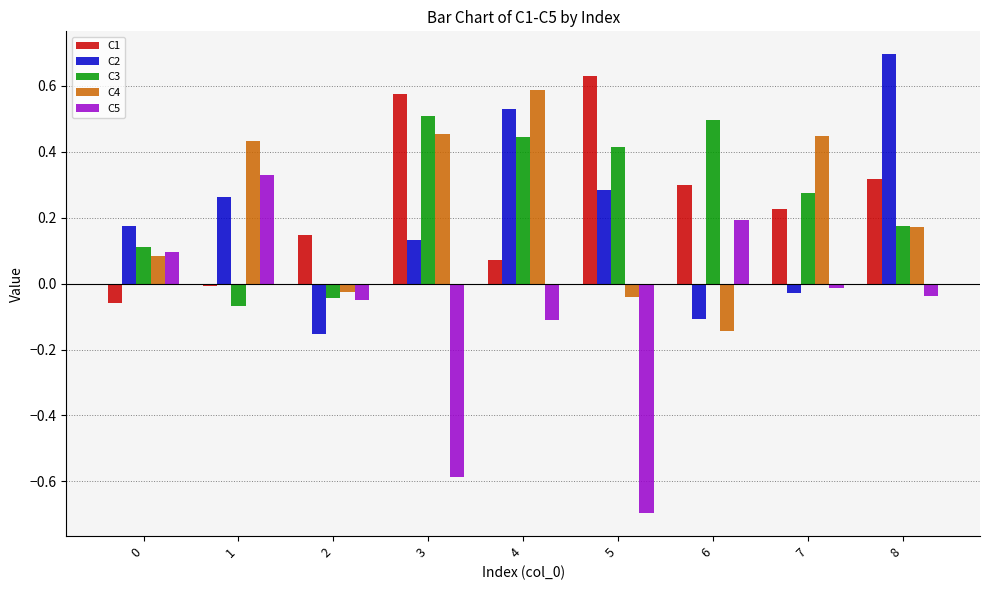

Where is C5 nearest to the value 0?

7